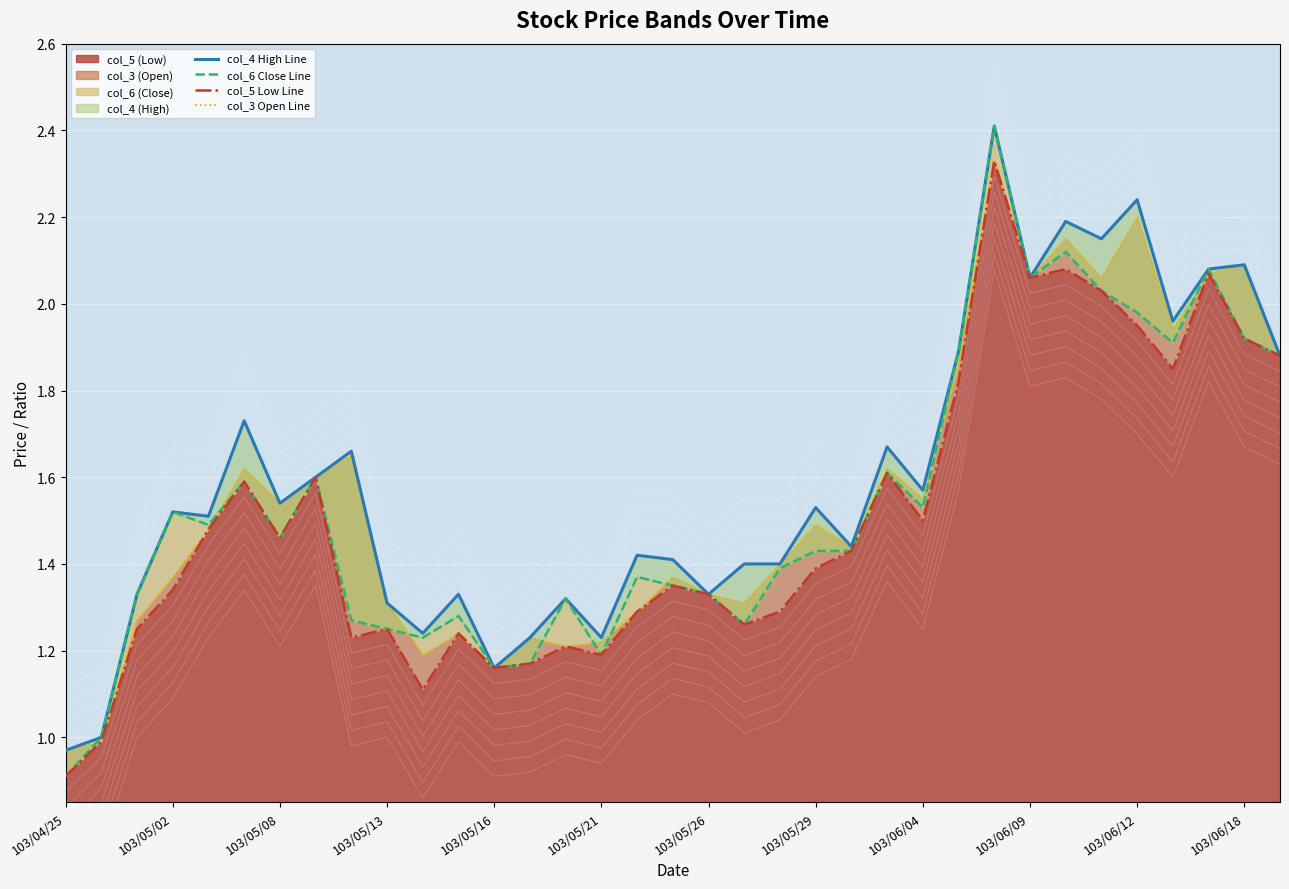

The col_5 (Low) series shows 1.4 at 103/04/25. True or false?

False